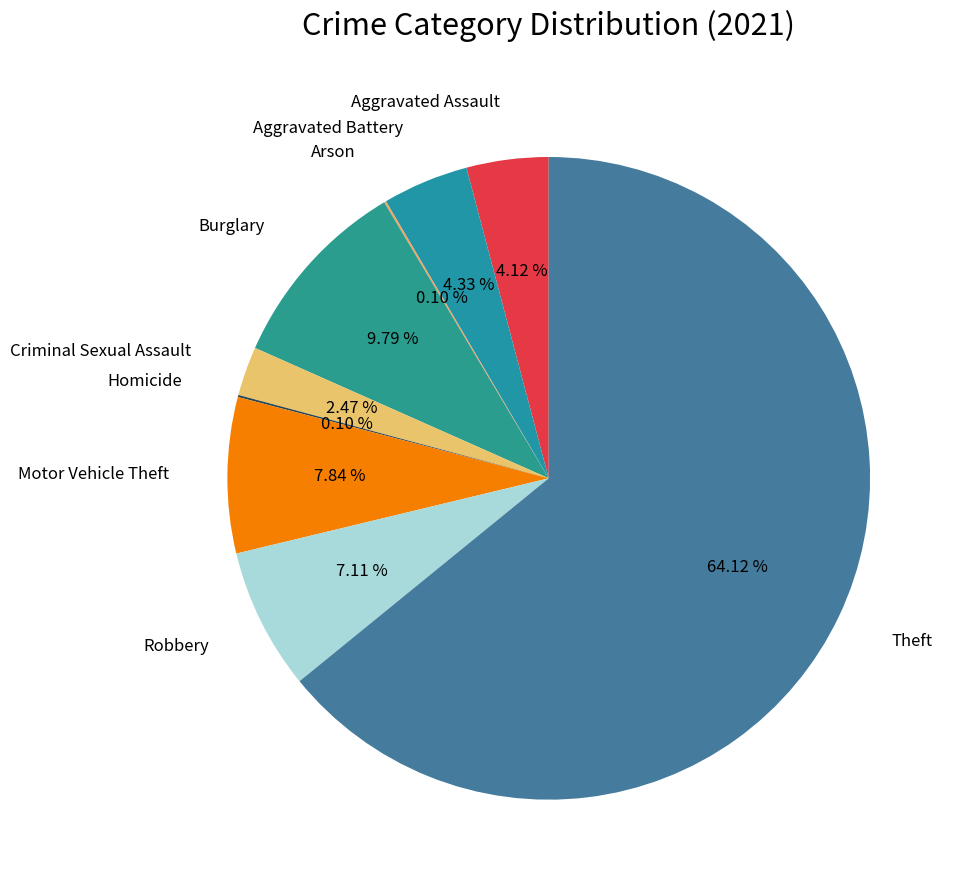

Does Theft account for over 50% of the chart?

Yes